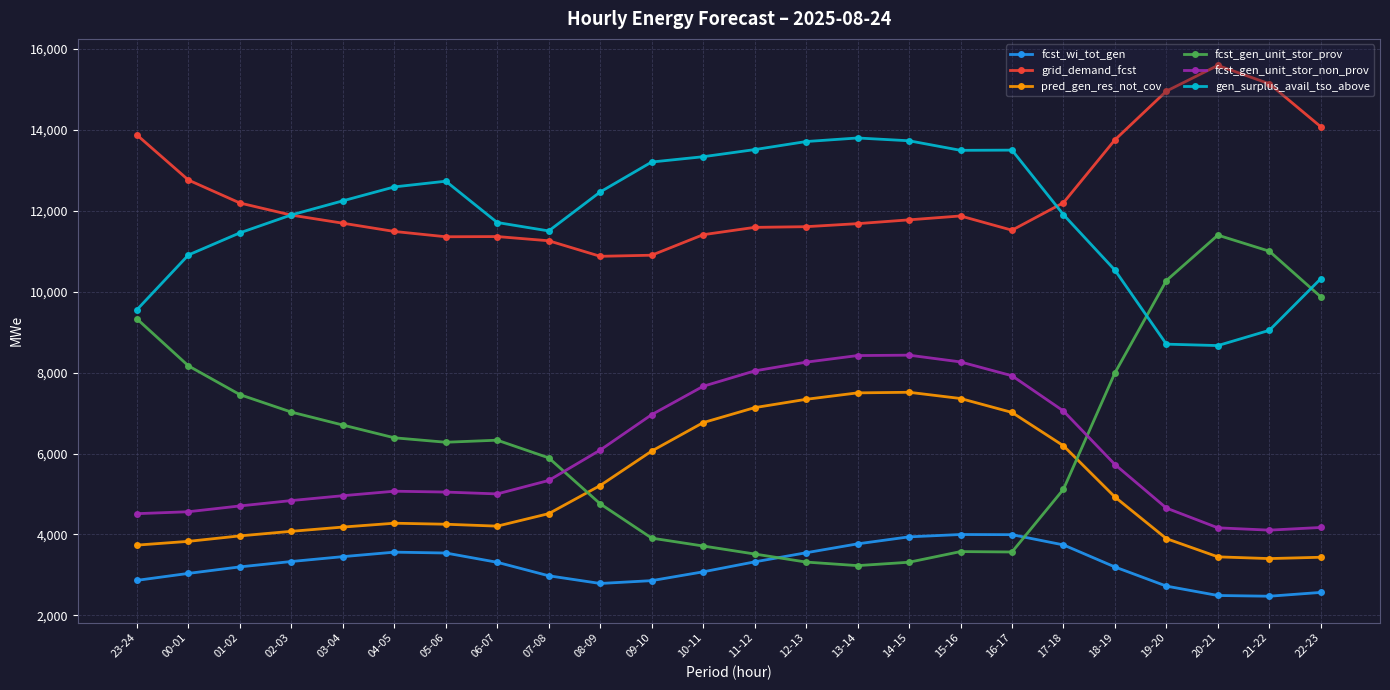

What is the label of the 21st point from the left?

19-20